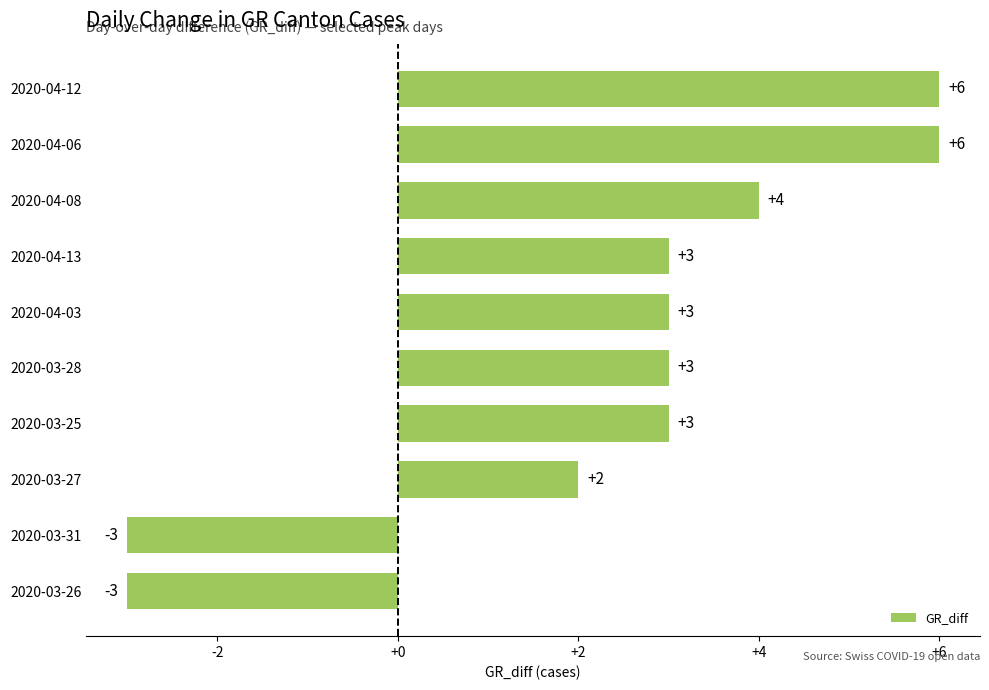

What is the greatest value displayed?

6